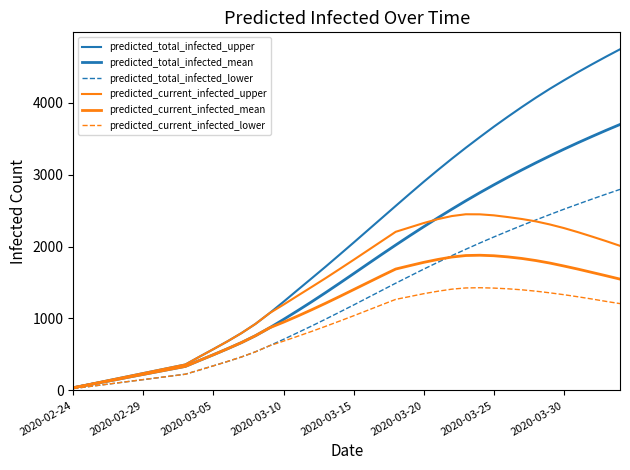

Does the chart display data point markers on the line(s)?

No